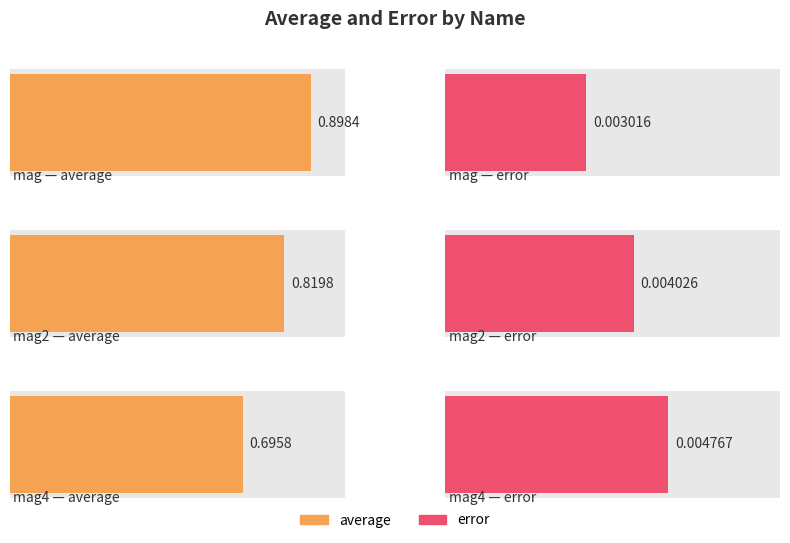

Reading left to right, what are all the values shown in this chart?

average: mag=0.9	mag2=0.8	mag4=0.7
error: mag=0.0	mag2=0.0	mag4=0.0